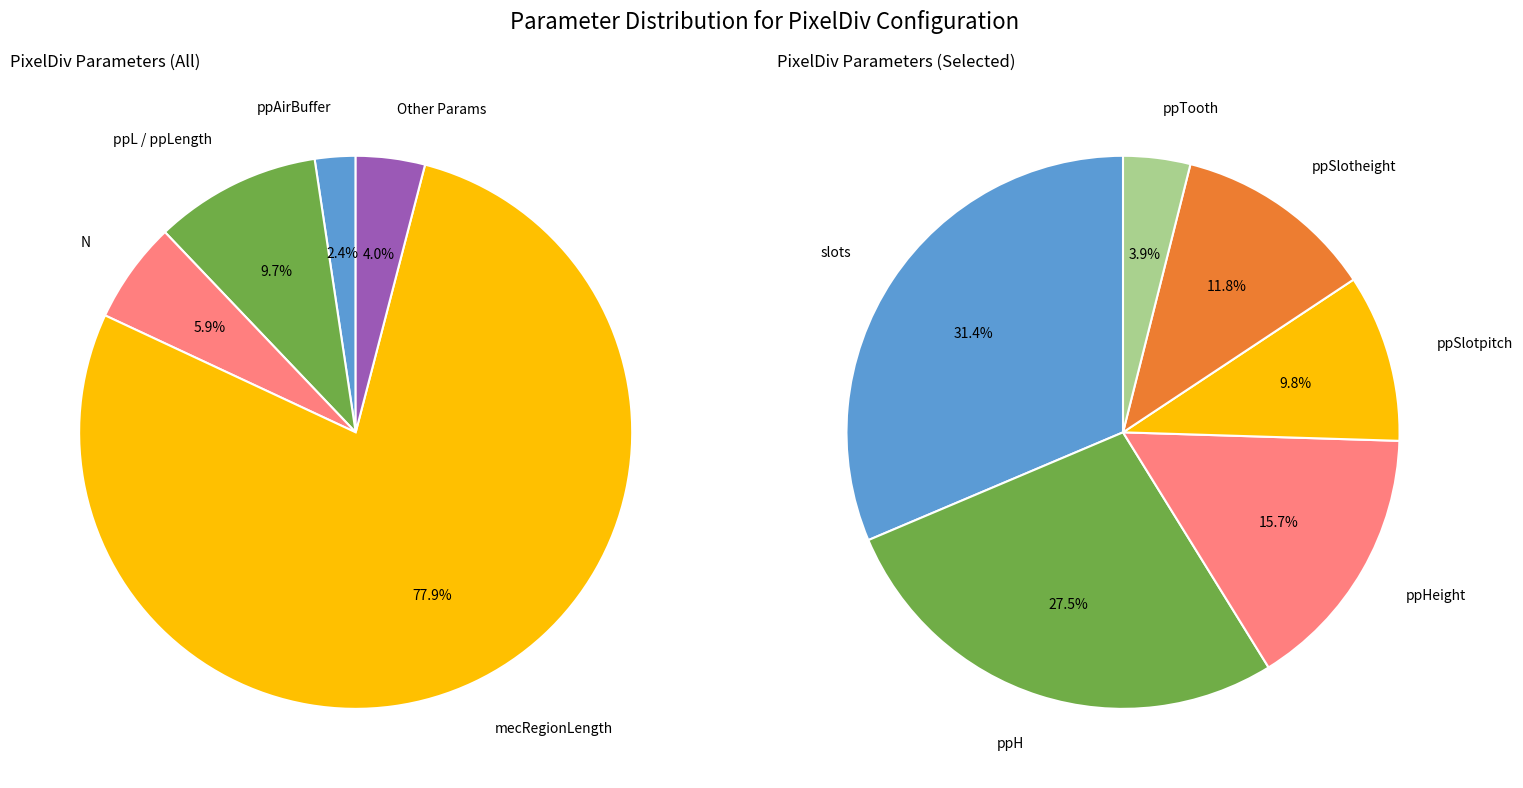

True or false: ppVacuumLower accounts for 1% of the total.

False